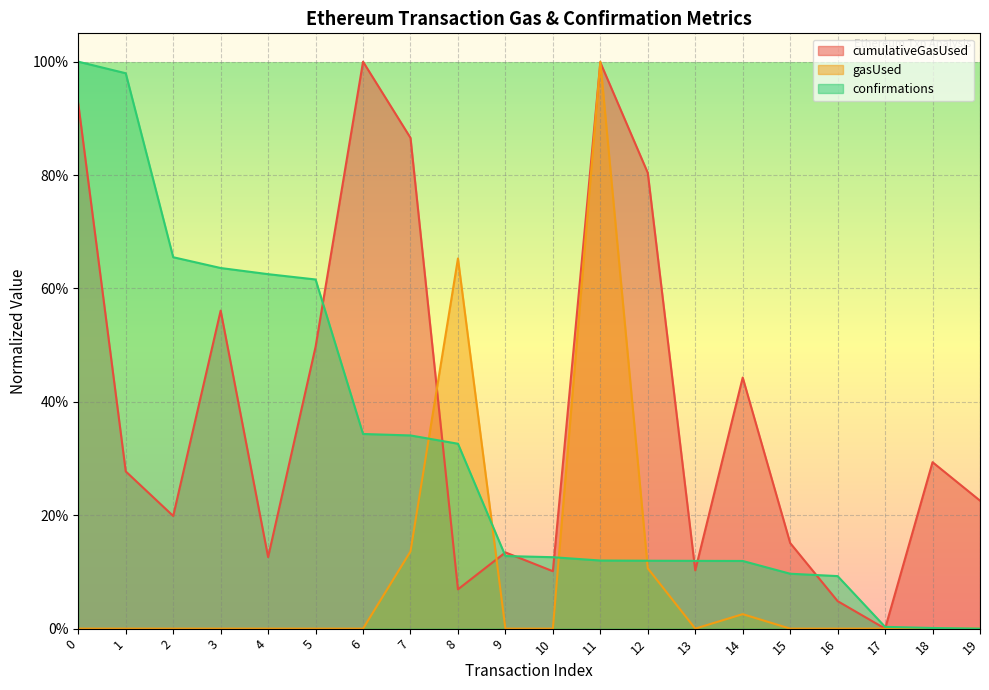

True or false: confirmations has more than 1 interior local peaks.

False